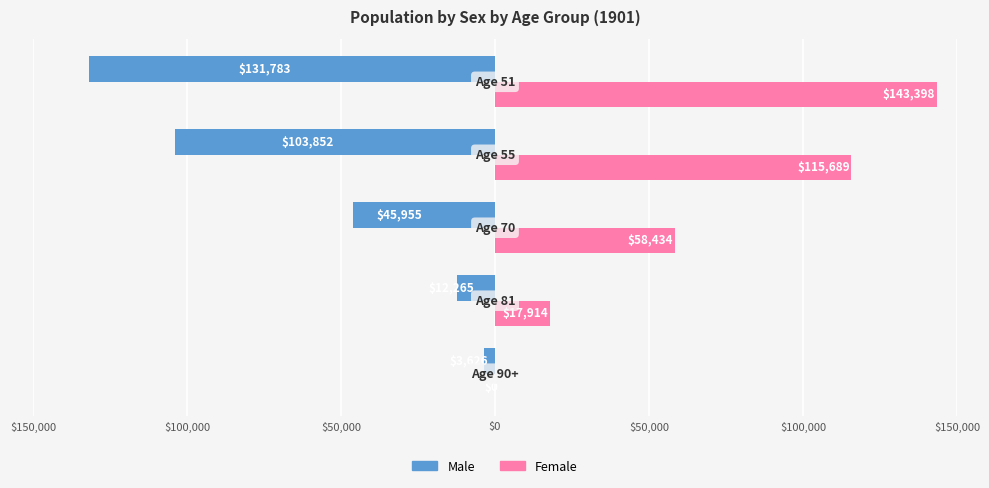

What are all the series names shown in the legend?

Male, Female